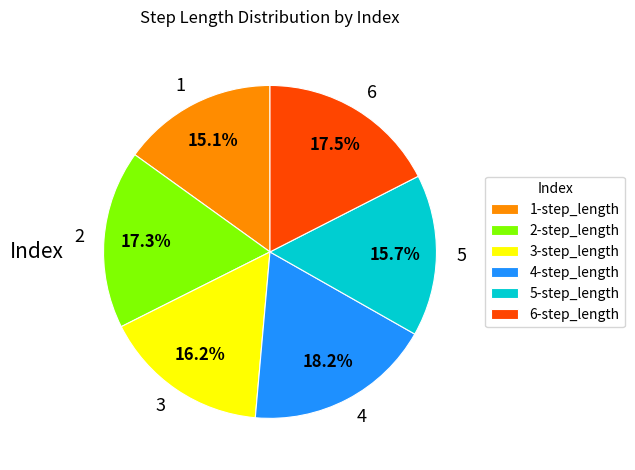

The 1 slice represents 15% of the pie. True or false?

True